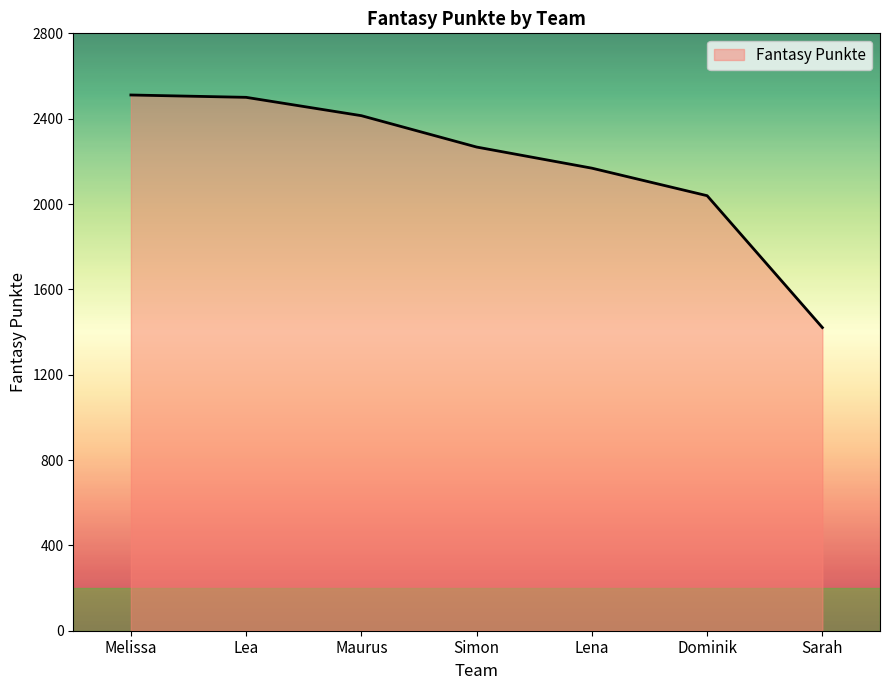

What is the greatest value displayed?

2511